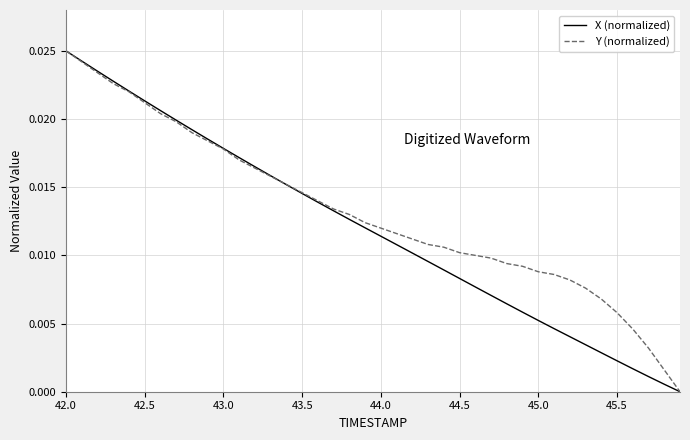

Which series has the largest total across all categories?

Y (normalized)